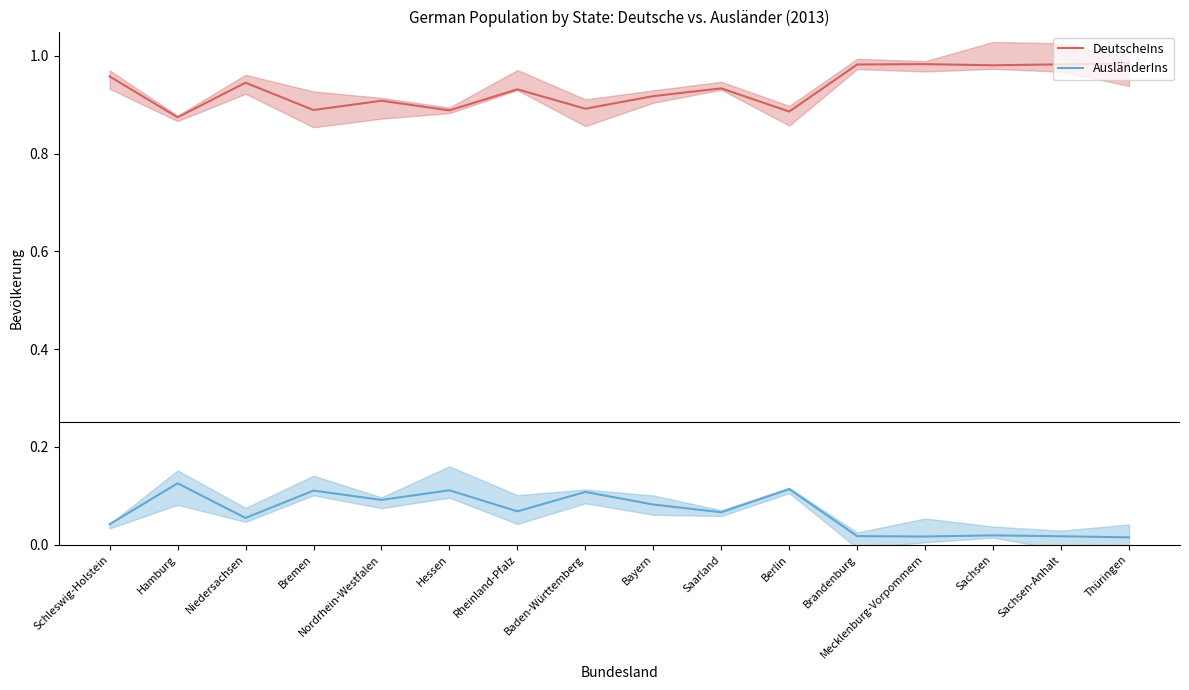

True or false: DeutscheIns has a value of 0.3 at Saarland.

False